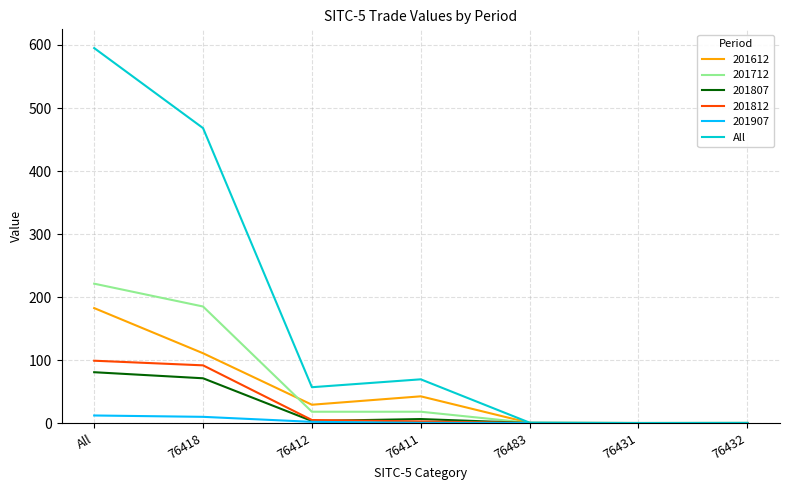

What is the highest value of the 201712 series?

221.2